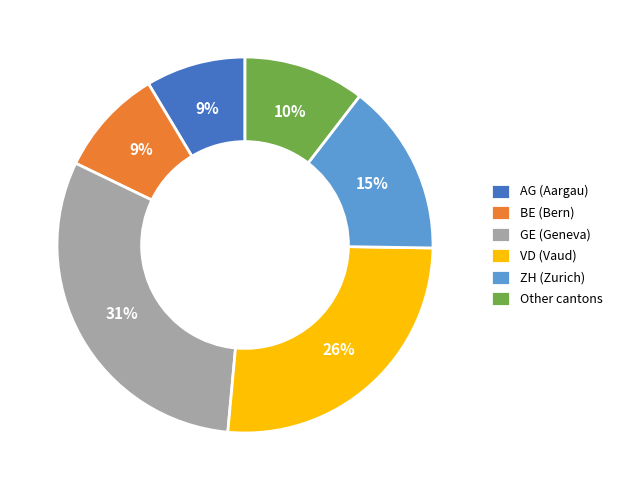

To the nearest percent, what is the difference between the ZH (Zurich) and BE (Bern) slice percentages?

6%